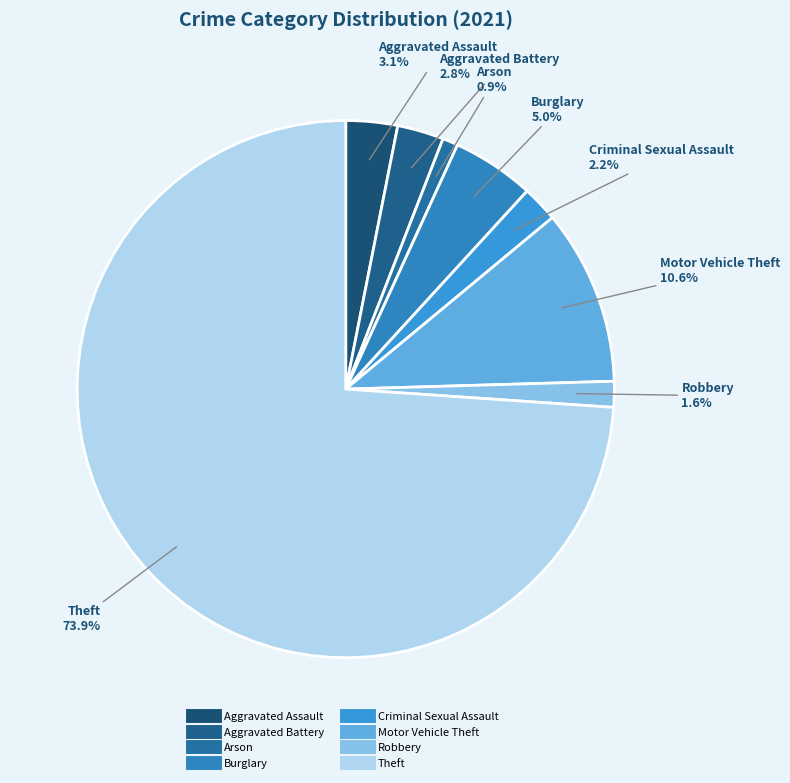

Does any single category account for the majority?

Yes